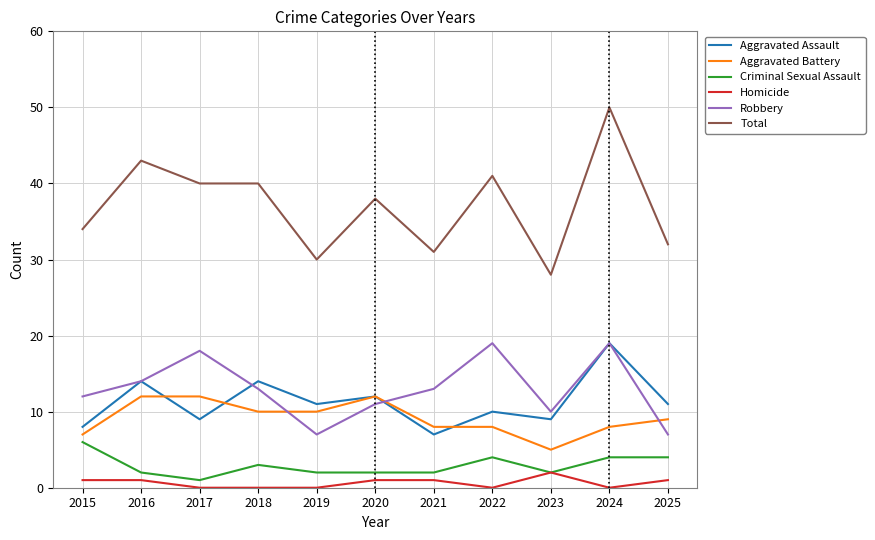

What are all the series names shown in the legend?

Aggravated Assault, Aggravated Battery, Criminal Sexual Assault, Homicide, Robbery, Total